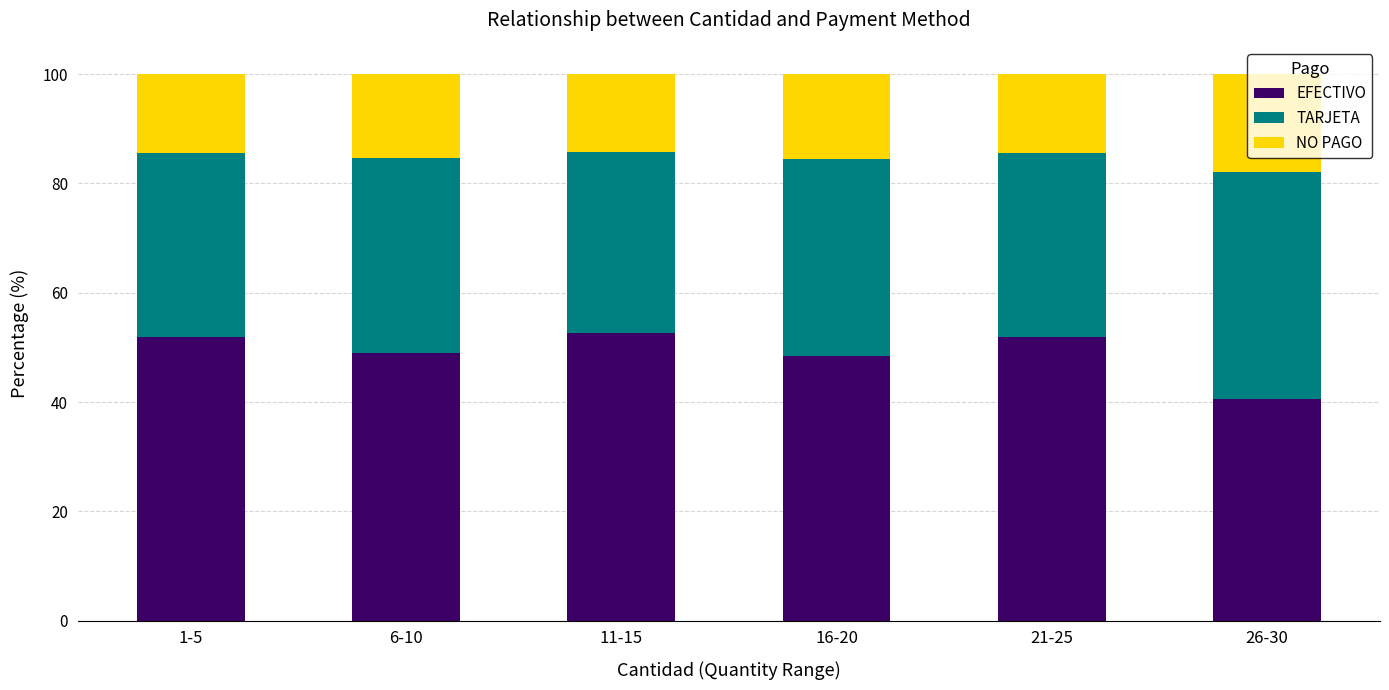

Which category has the lowest value in the EFECTIVO series?

26-30